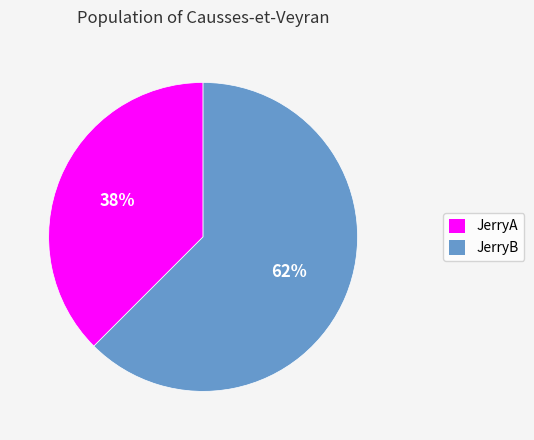

Do JerryA and JerryB together represent more than half of the pie?

Yes